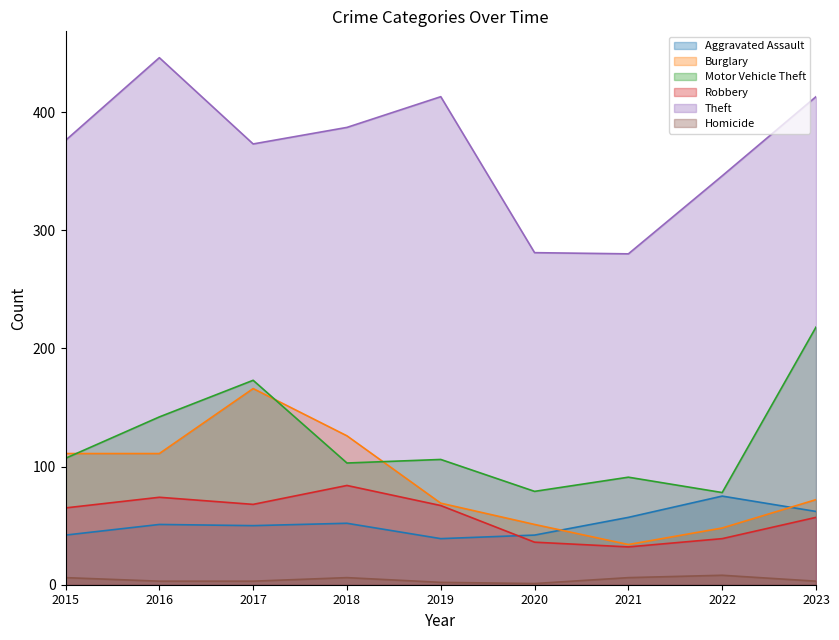

How many data points in Theft are above 376?

4